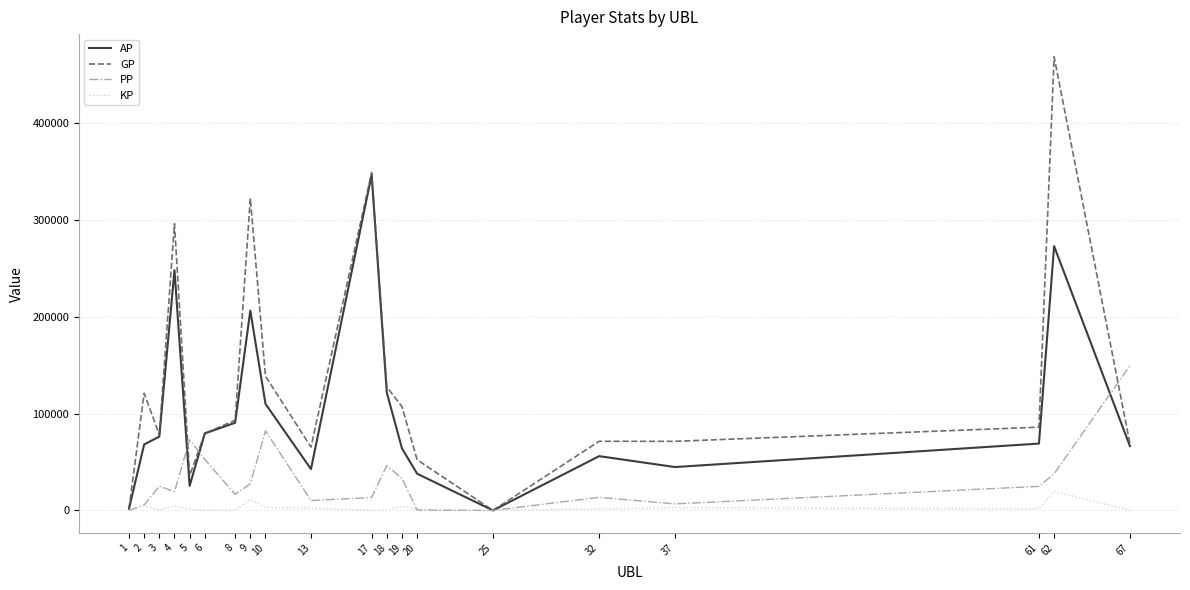

What is the greatest value displayed?

468620.0